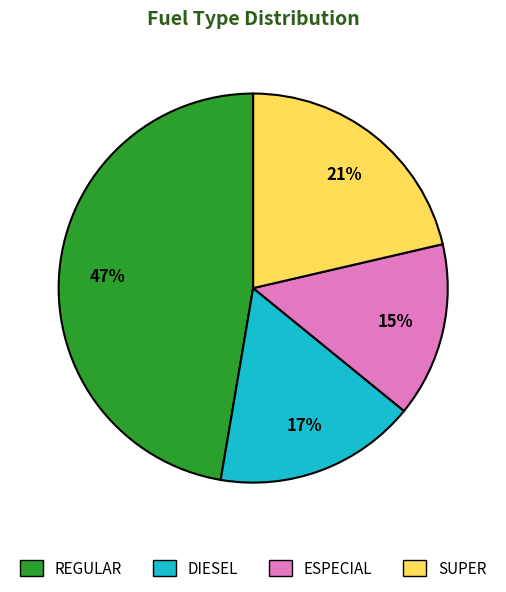

To the nearest percent, what is the combined percentage of ESPECIAL and REGULAR?

62%